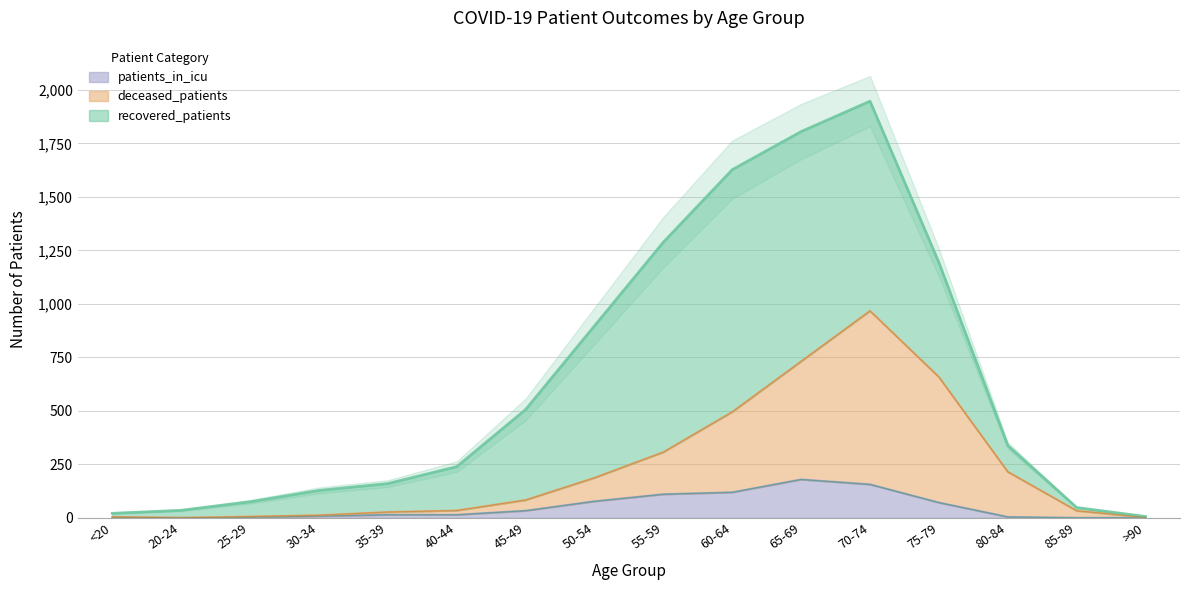

Where is the first local maximum for patients_in_icu?

65-69